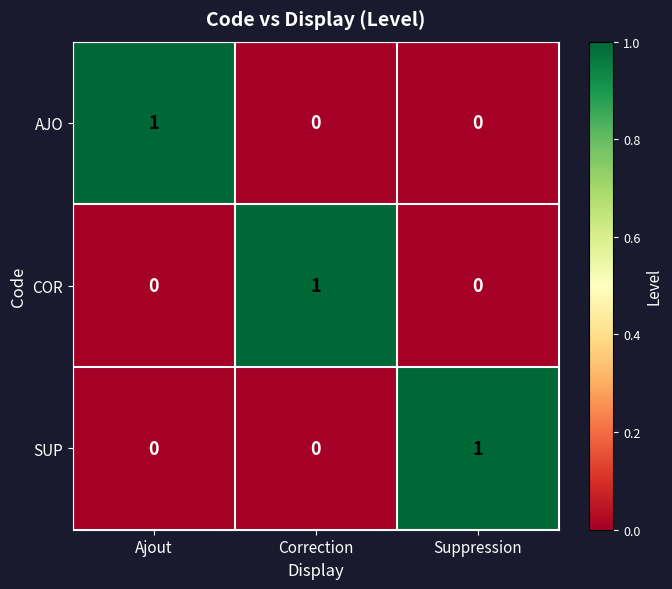

How many AJO values are between 0 and 1?

3